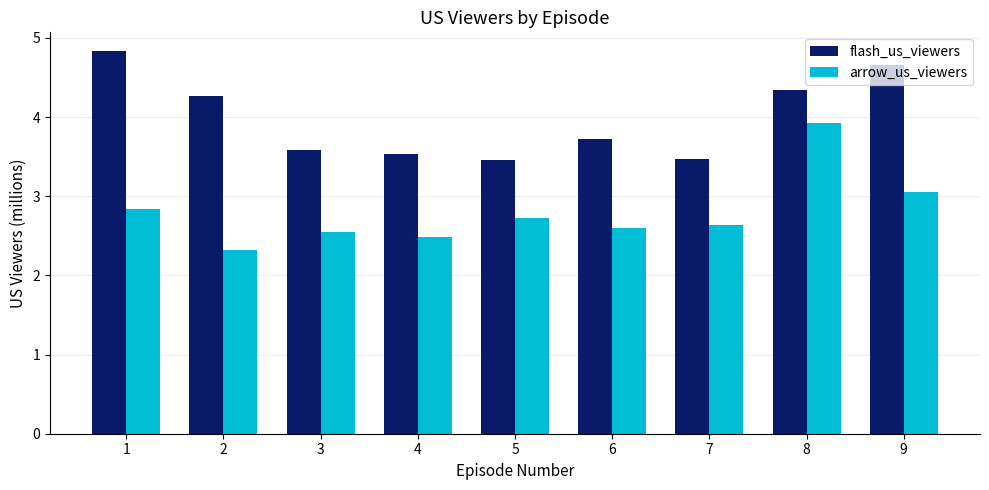

What is the spread (max minus min) of values at 5?

0.7